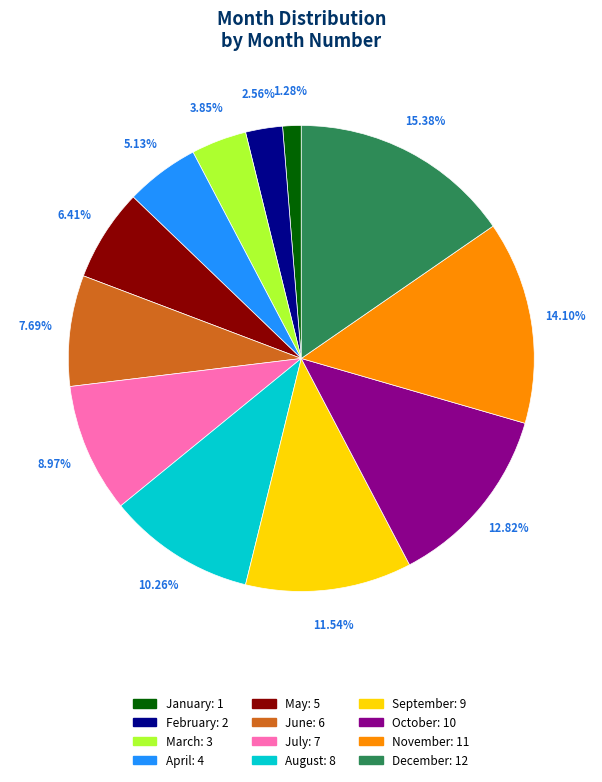

Count the number of slices in the pie.

12